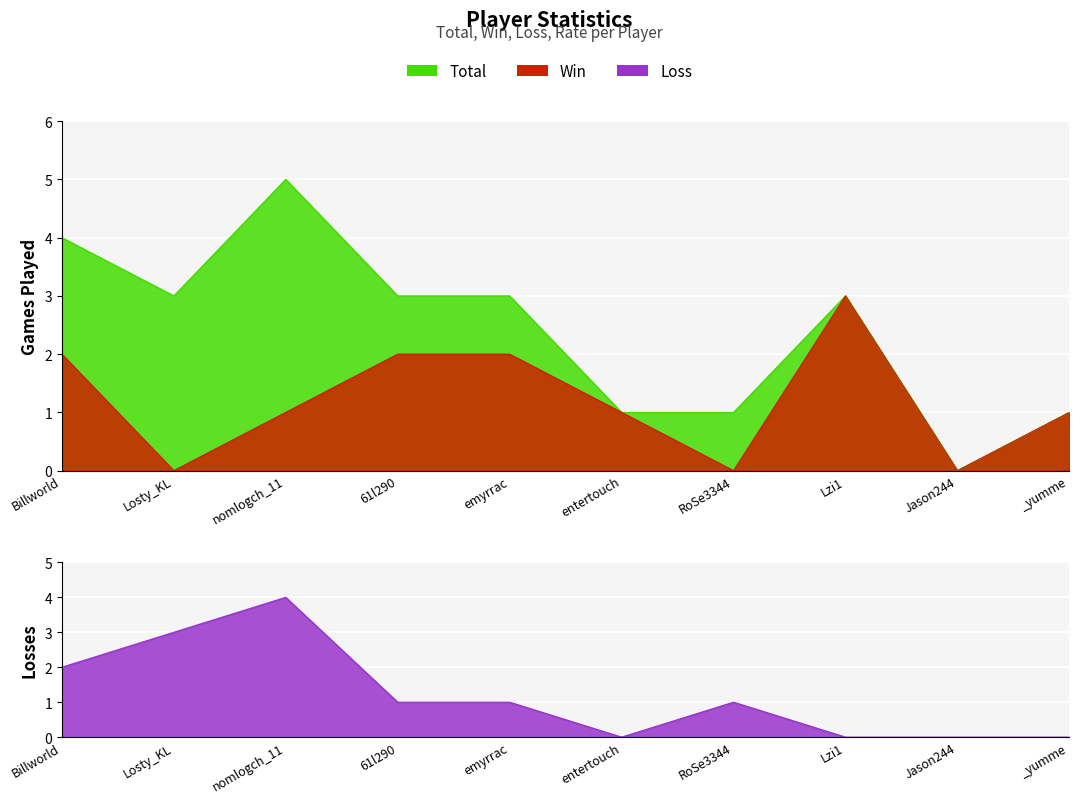

What is the sum of the Total values at Losty_KL and Lzi1?

6